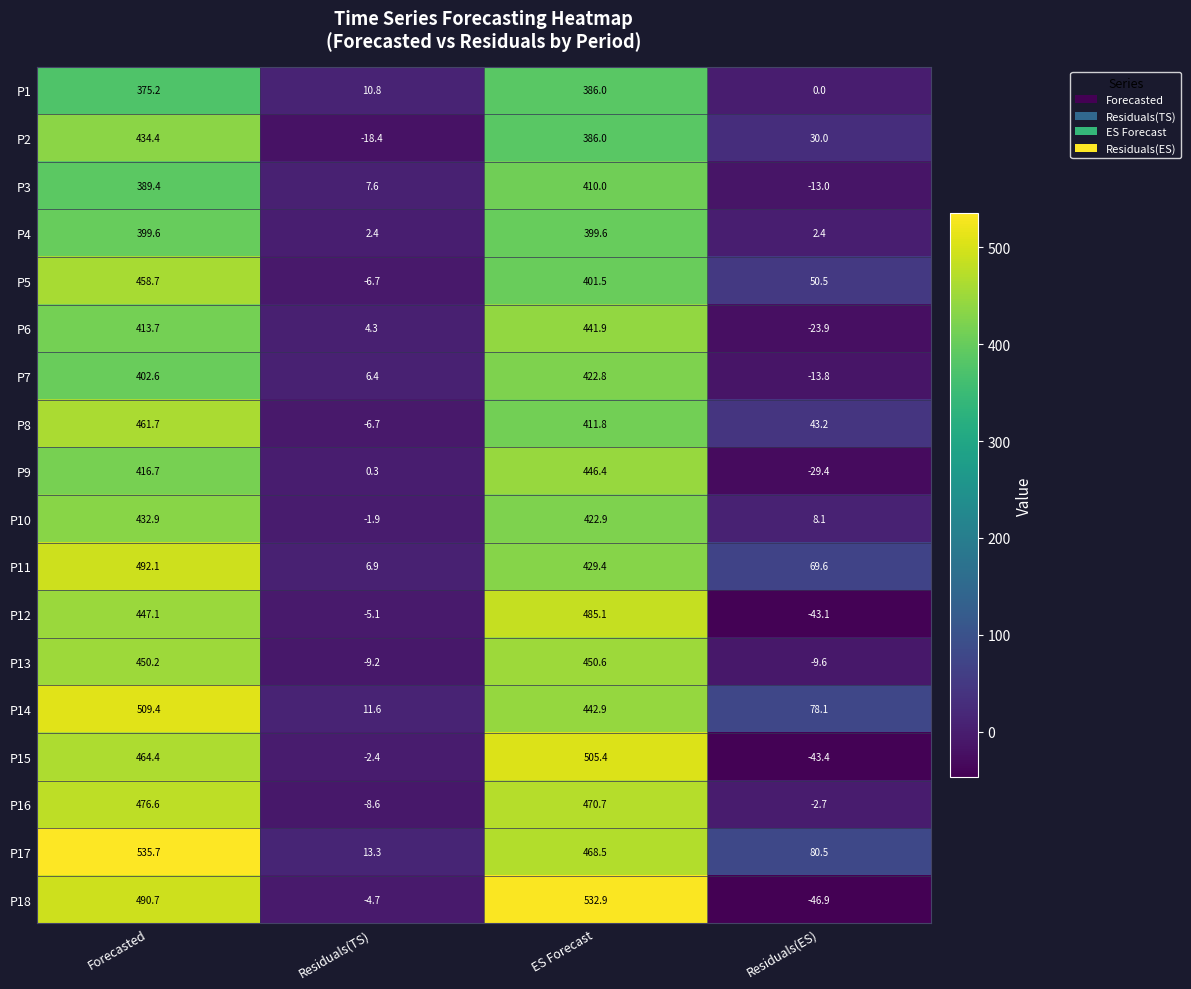

The P17 series shows 726.5 at Forecasted. True or false?

False